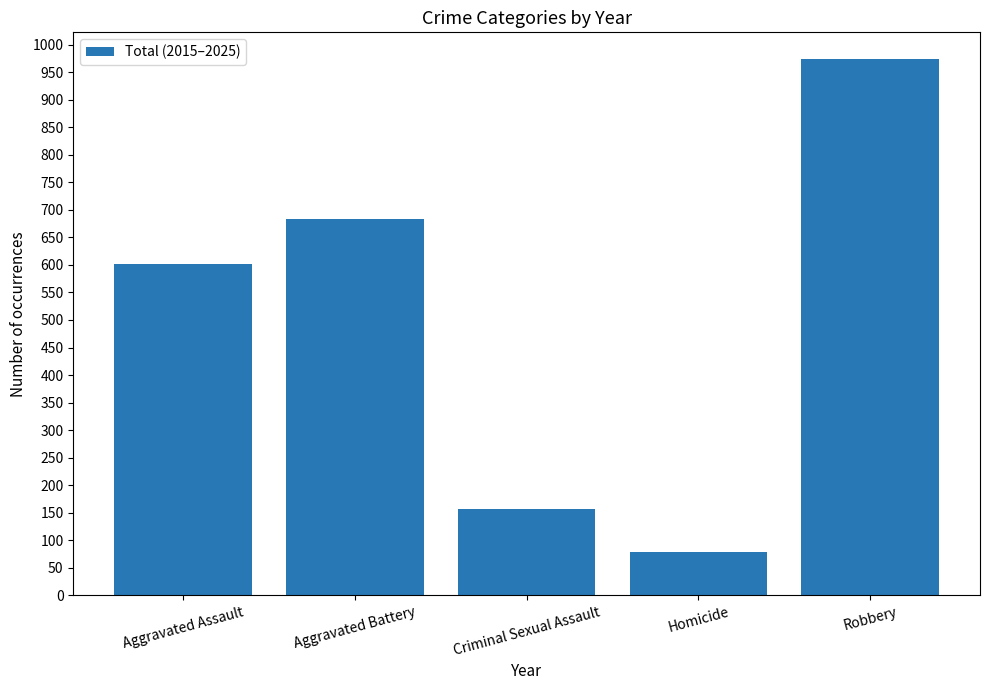

Reading left to right, what are all the values shown in this chart?

Aggravated Assault=602	Aggravated Battery=683	Criminal Sexual Assault=157	Homicide=78	Robbery=974